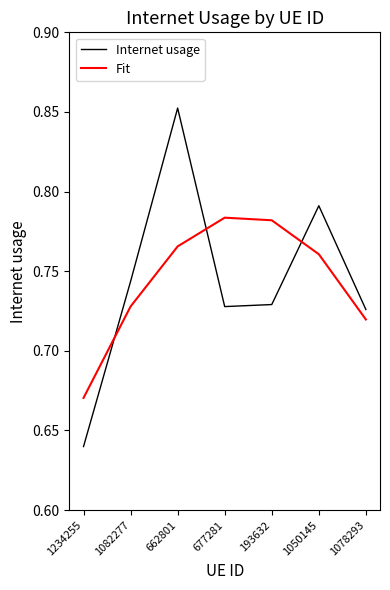

True or false: Internet usage has a value of 0.2 at 1082277.

False